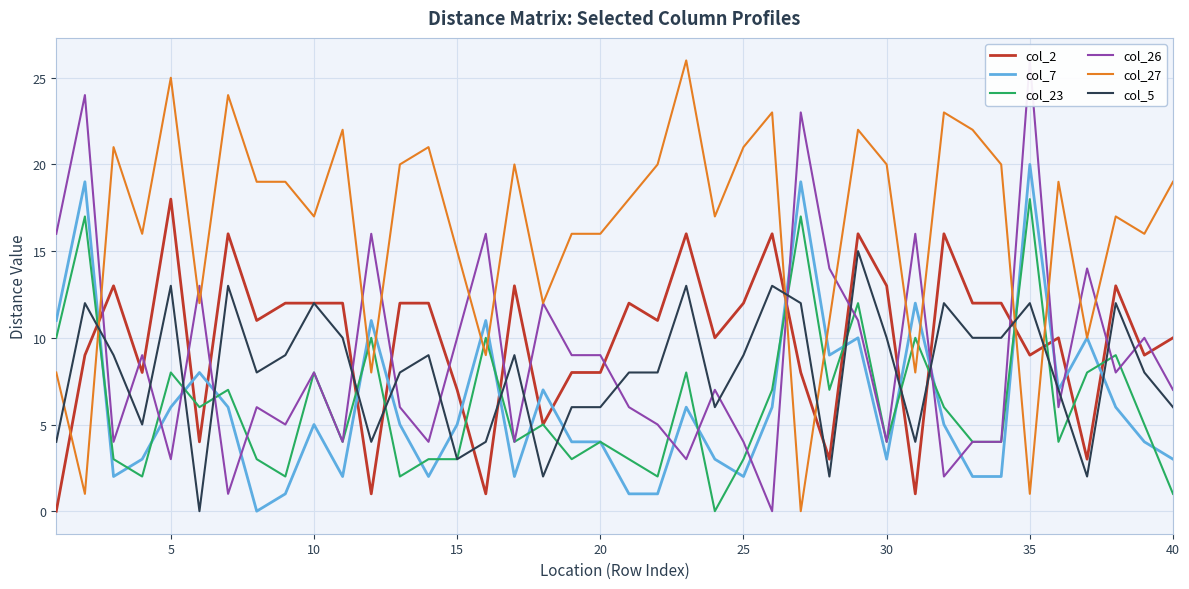

True or false: col_5 has a value of 8 at 40.

False